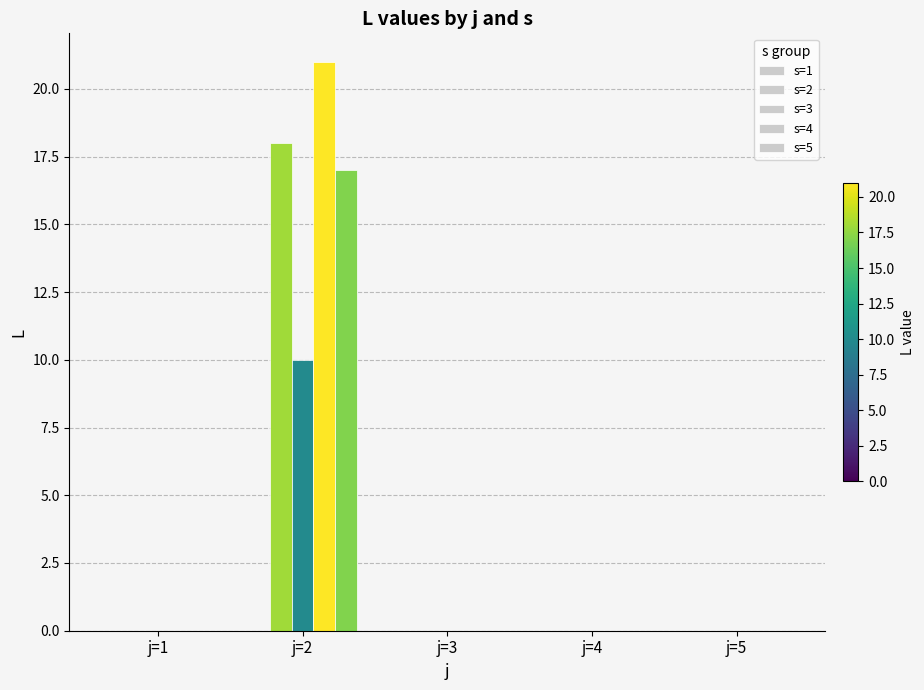

How many series are shown in this chart?

4